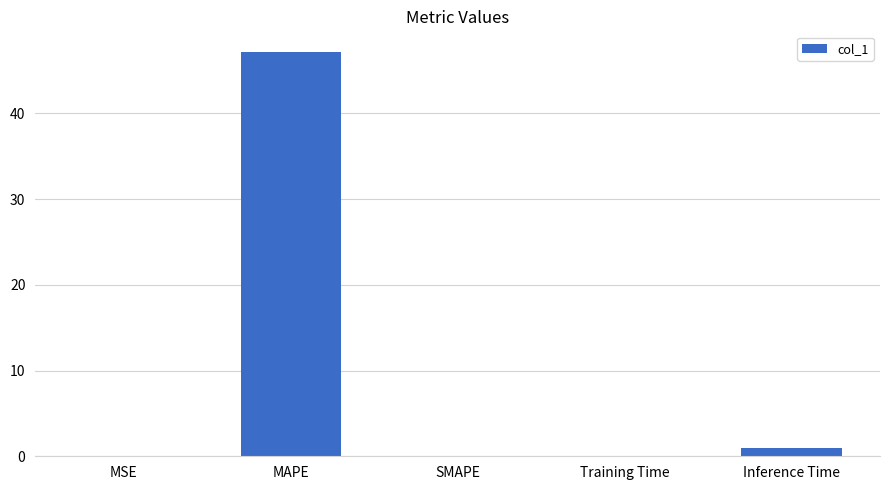

What is the sum of all values?

48.2